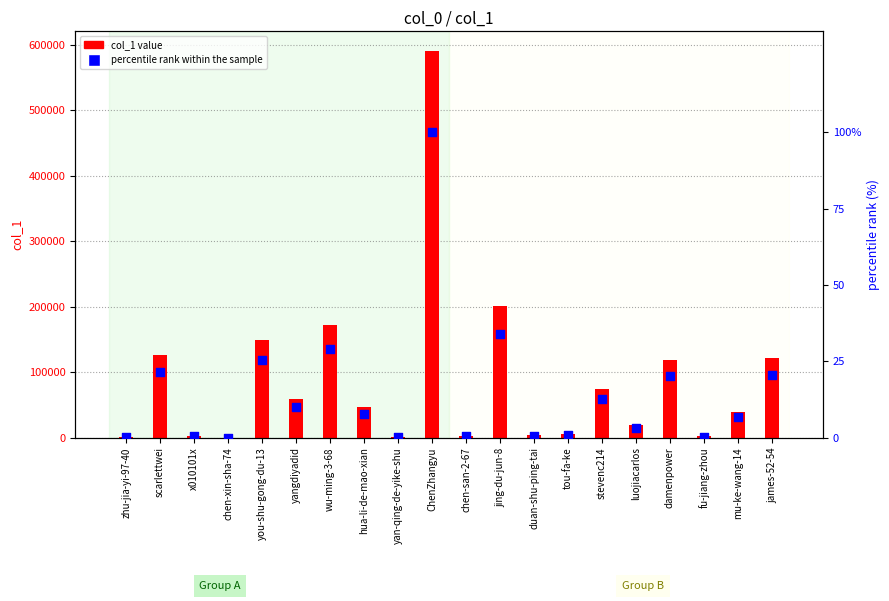

What are all the series names shown in the legend?

col_1 value, percentile rank within the sample